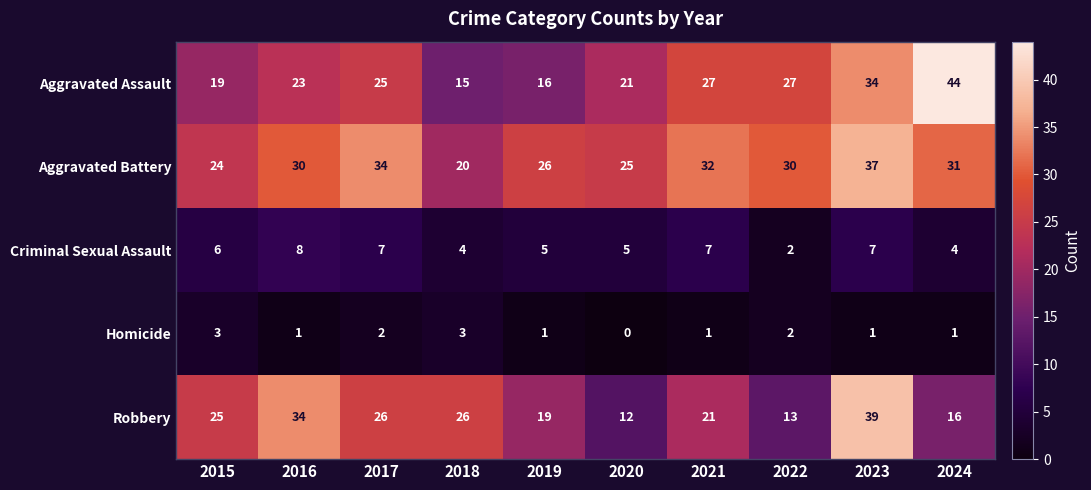

What is the approximate value of Homicide at 2015?

3